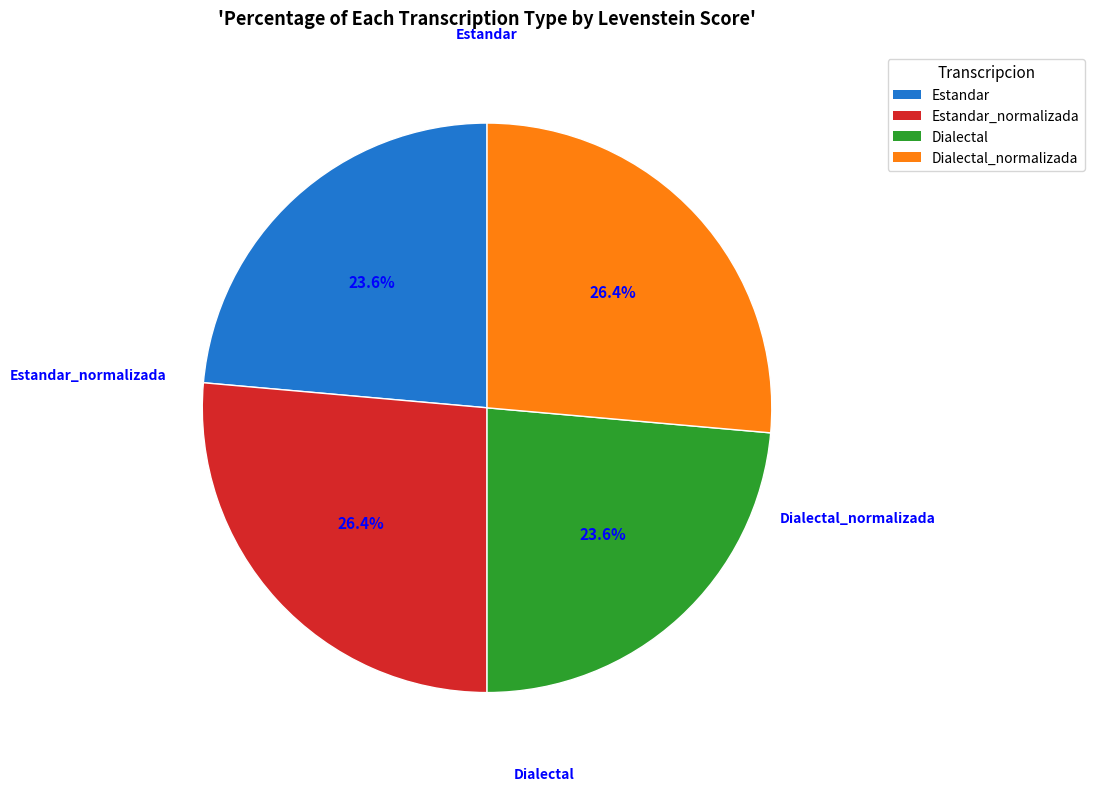

To the nearest percent, what portion does Dialectal represent?

24%